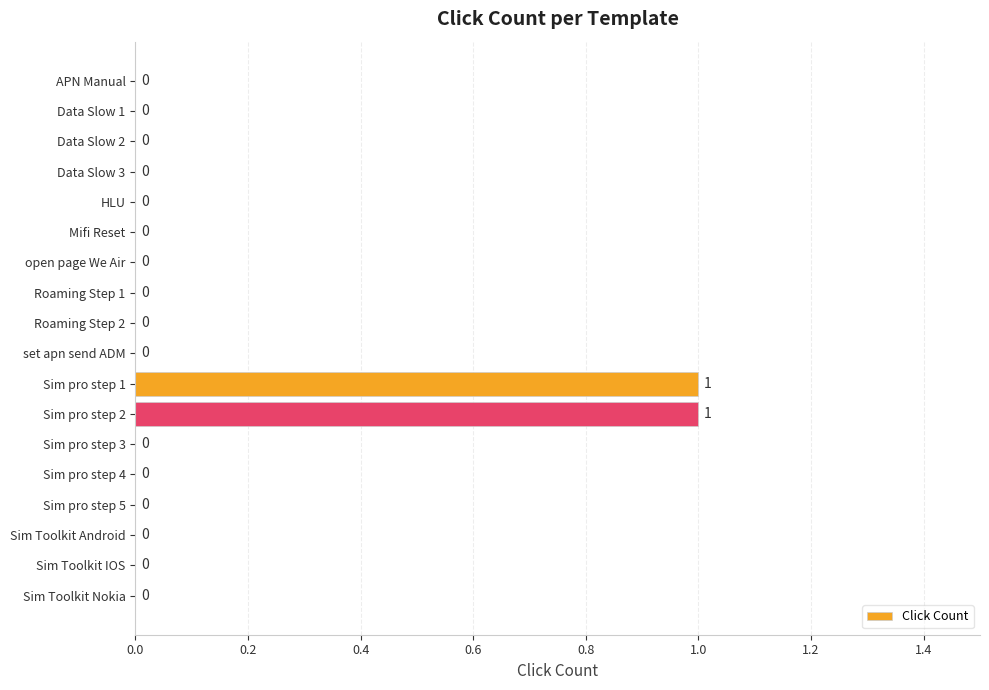

The chart shows a value of 1 at Sim Toolkit IOS. True or false?

False